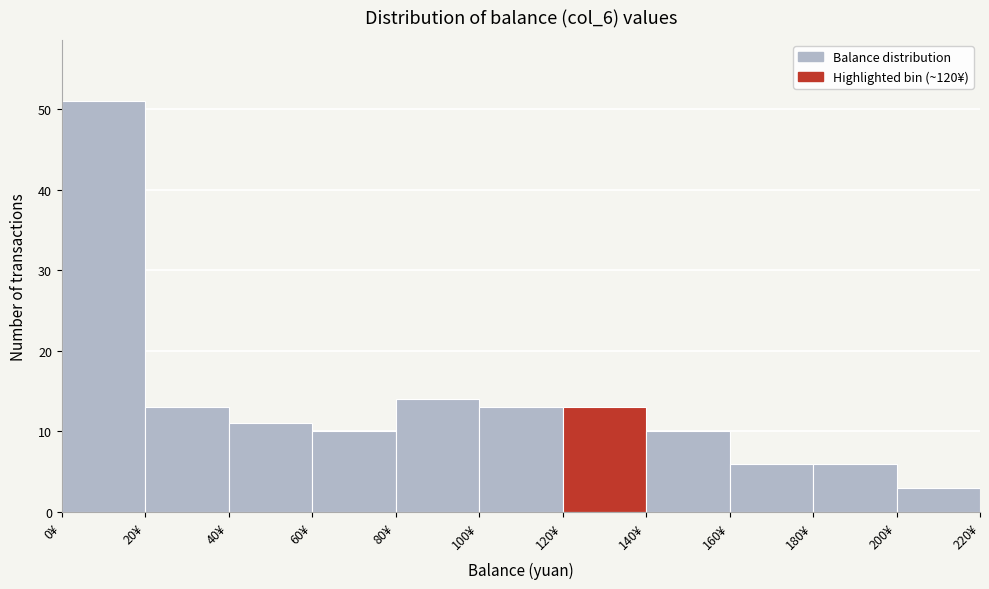

What is the height of the bar covering 60 to 80 on the x-axis? The values are not printed on the chart, so give them approximately, as read against the axis.

10